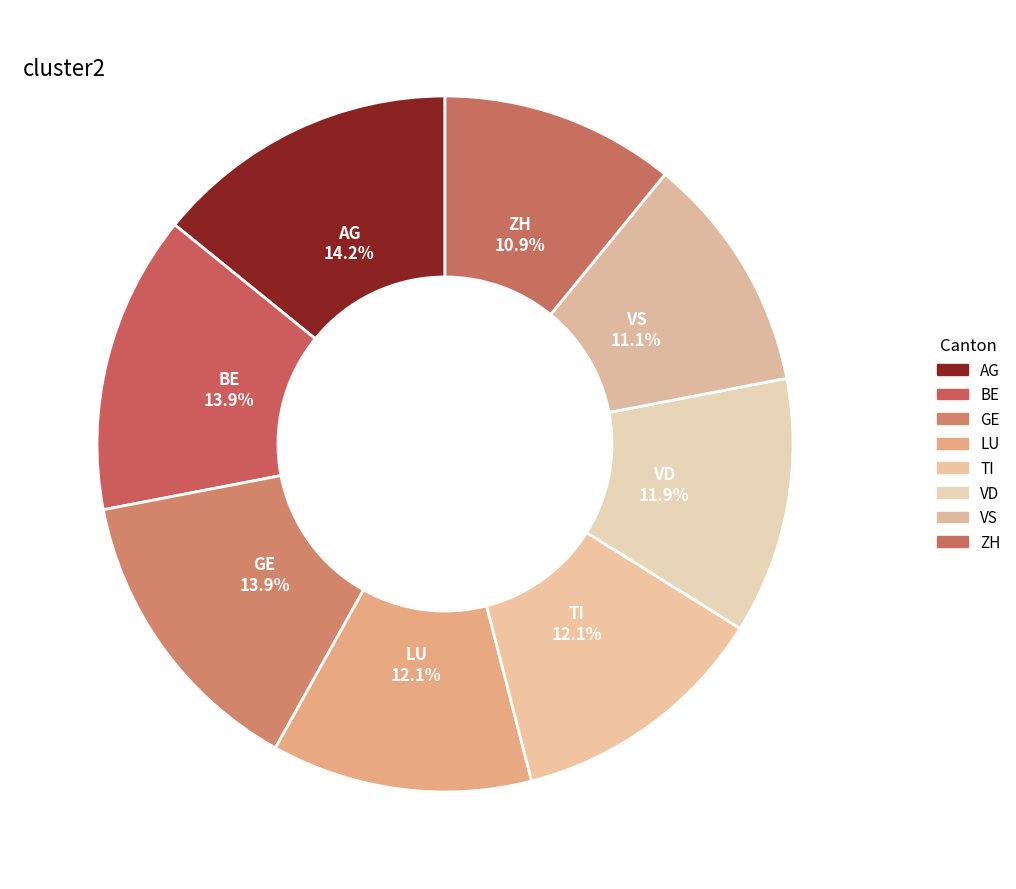

The GE slice represents 14% of the pie. True or false?

True